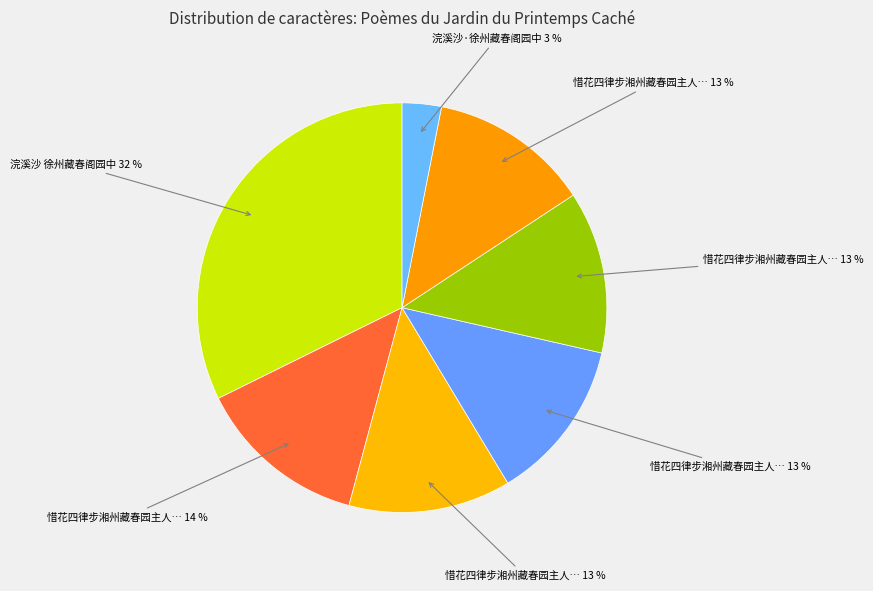

How many slices are in this pie chart?

7